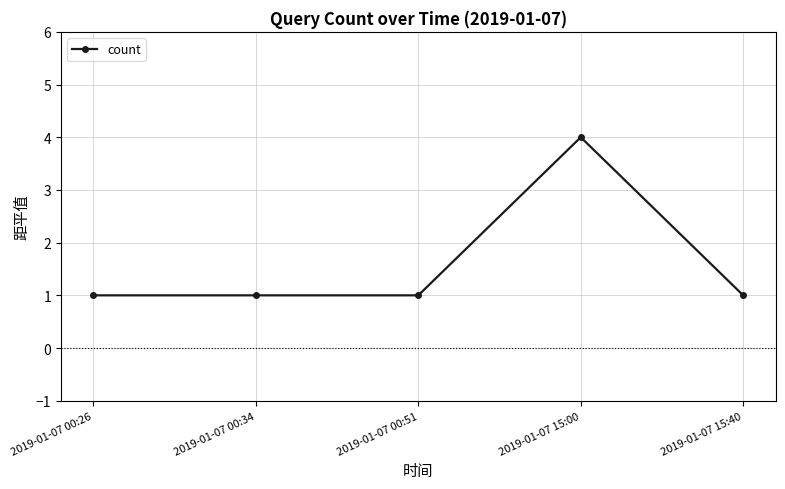

How many distinct data groups are displayed?

1